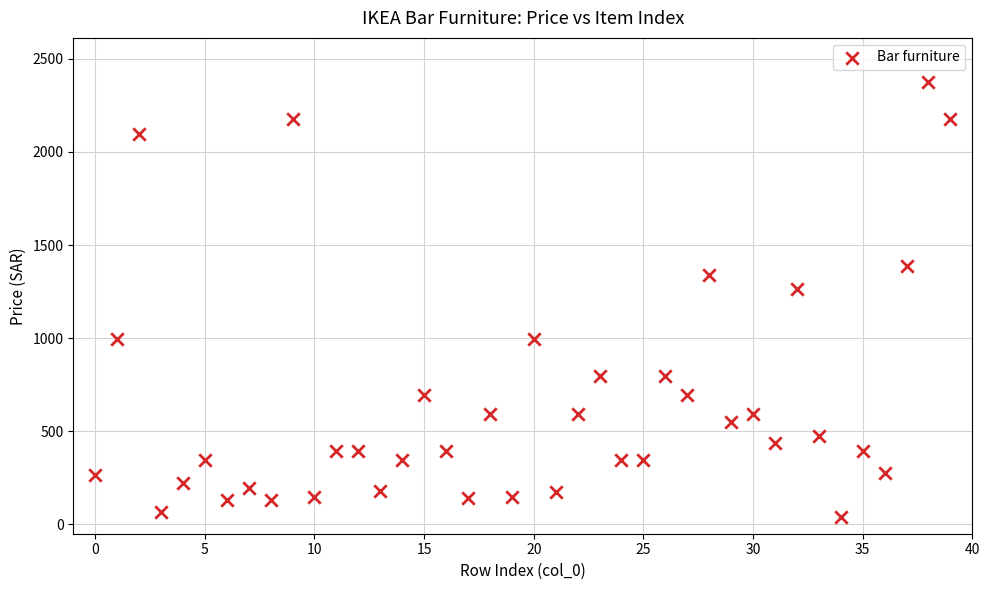

What is the range of Y values (max minus min)?

2335